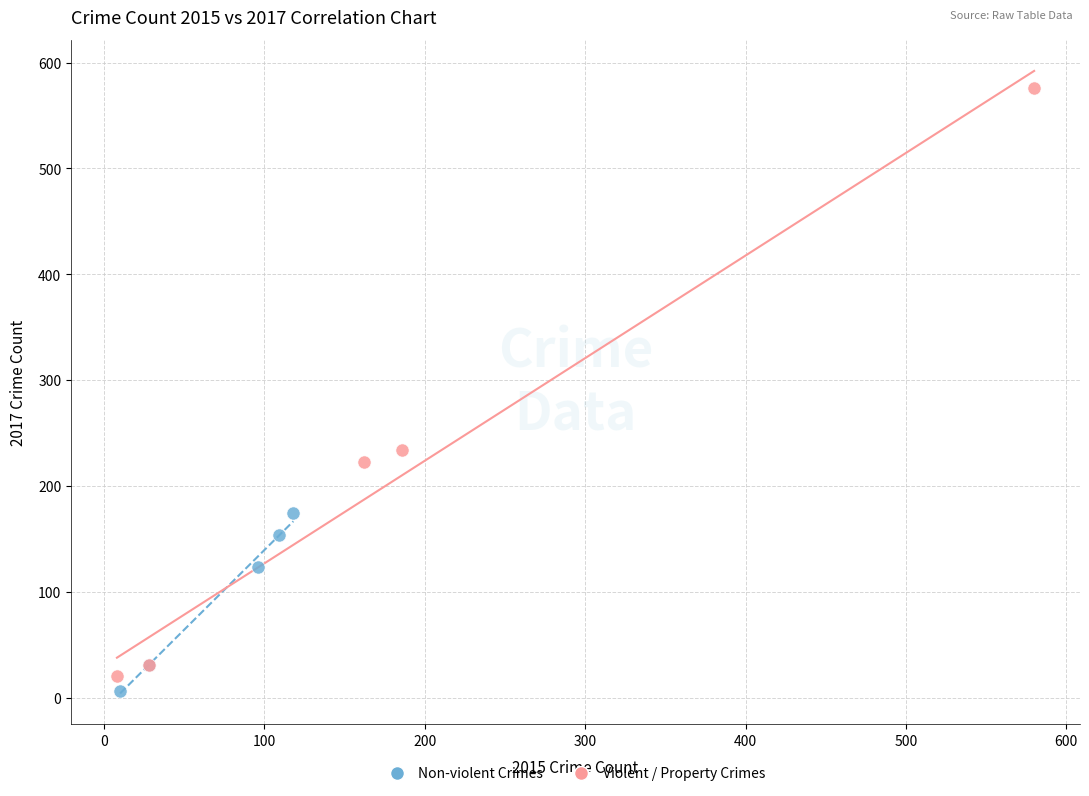

Which series has the largest Y range (max minus min)?

Violent / Property Crimes